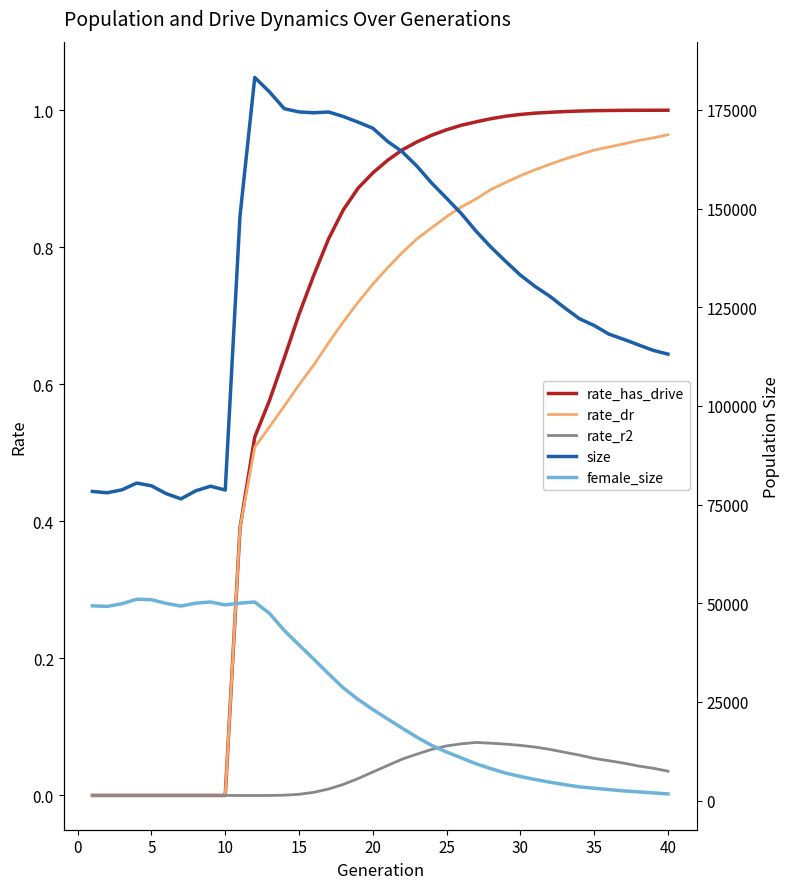

What is the difference between the second highest and second lowest values in the female_size series?

48933.0